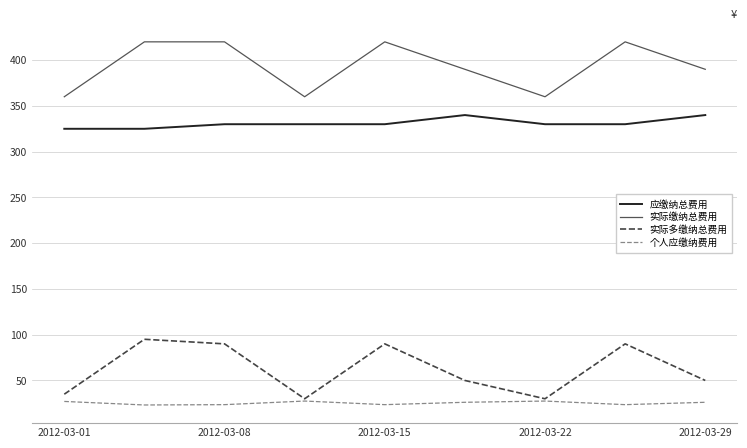

True or false: 实际多缴纳总费用 and 实际缴纳总费用 cross at least once.

False